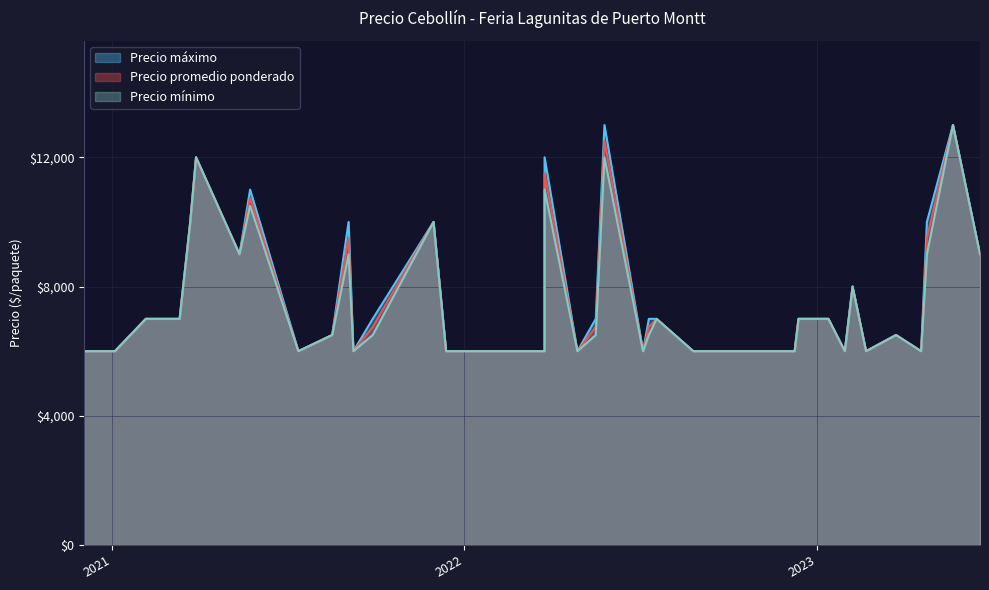

True or false: Precio promedio ponderado and Precio minimo intersect in this chart.

False